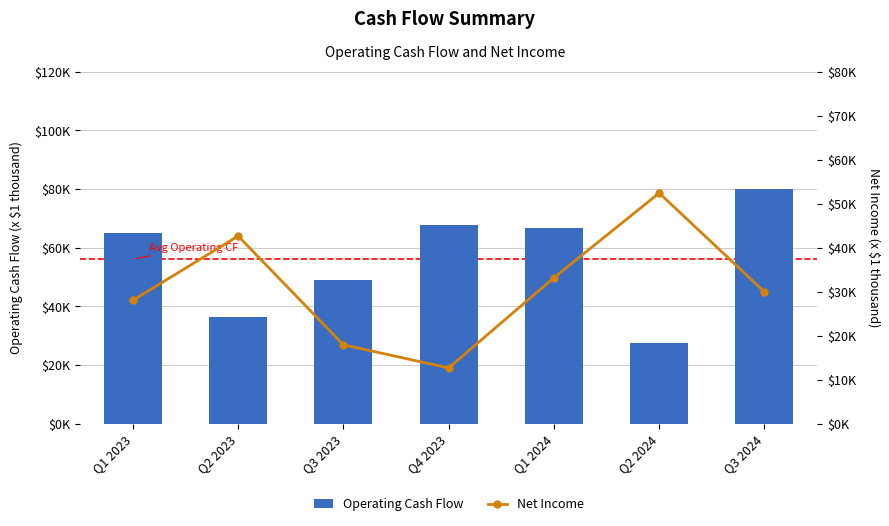

What are all the series names shown in the legend?

Operating Cash Flow, Net Income